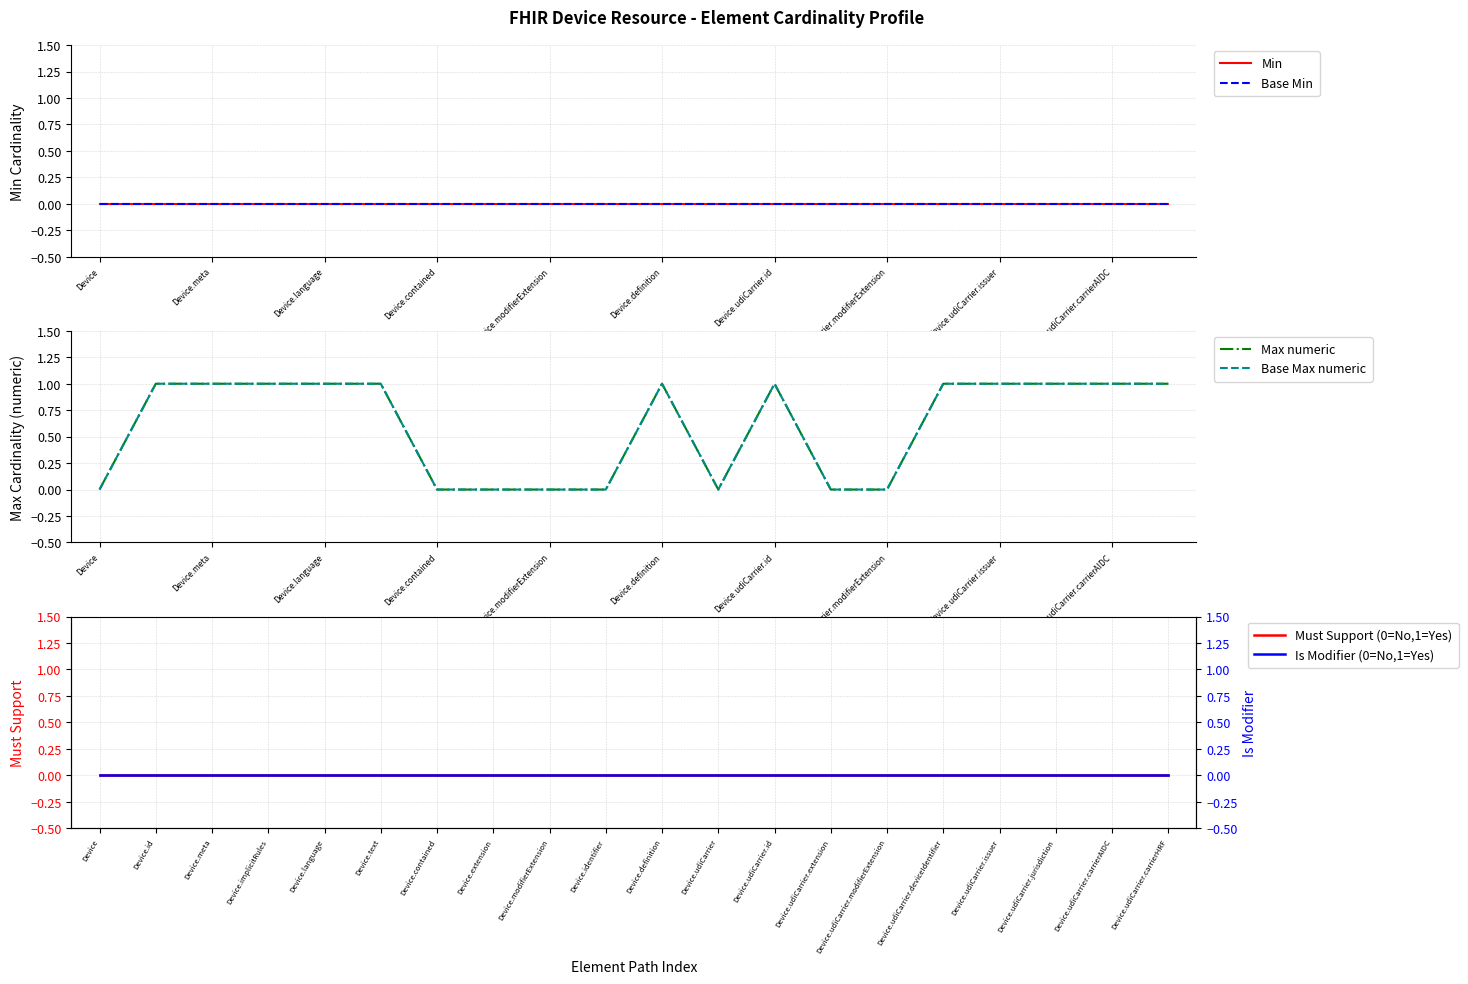

List the series in order of their peak value, lowest first.

Min, Base Min, Must Support (0=No,1=Yes), Is Modifier (0=No,1=Yes), Max numeric, Base Max numeric